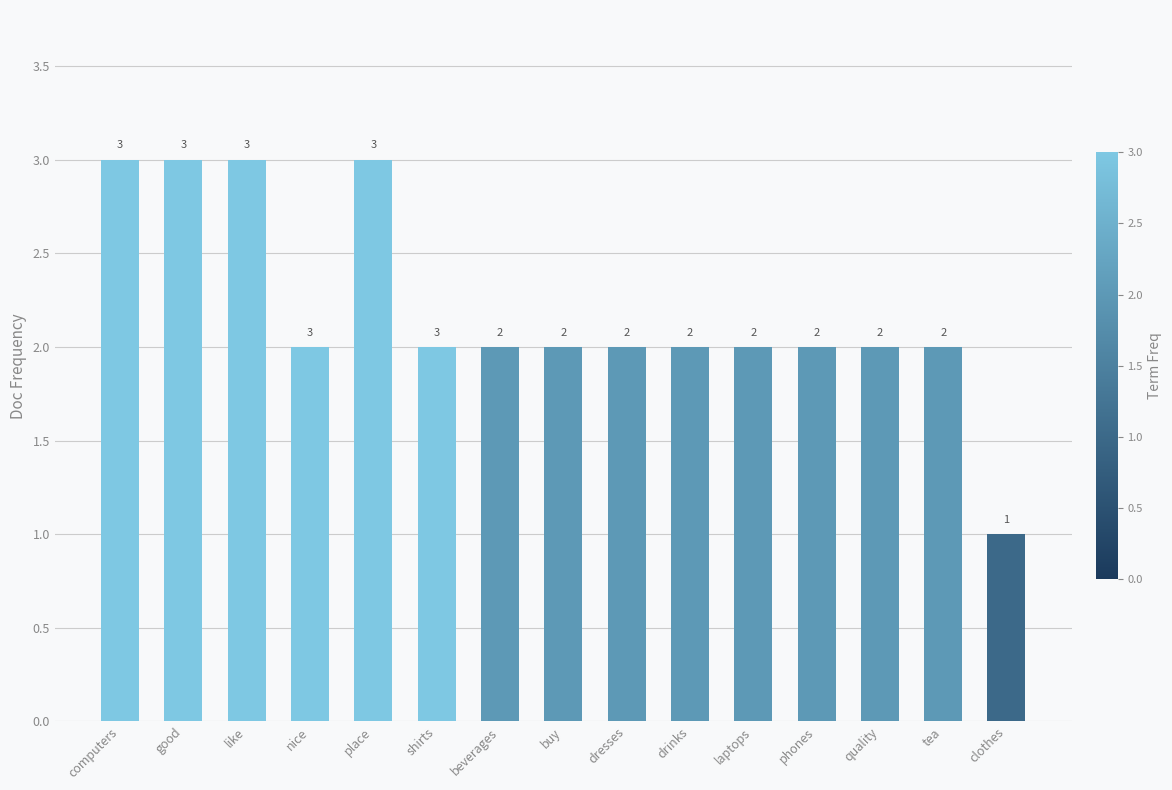

What is the value of the 7th bar from the left?

2